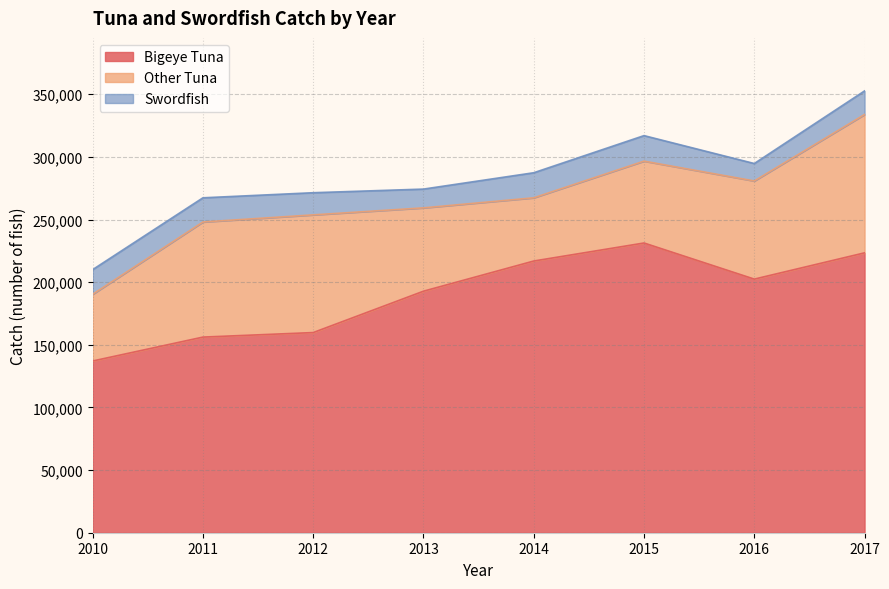

True or false: bigeye_tuna and swordfish intersect in this chart.

False